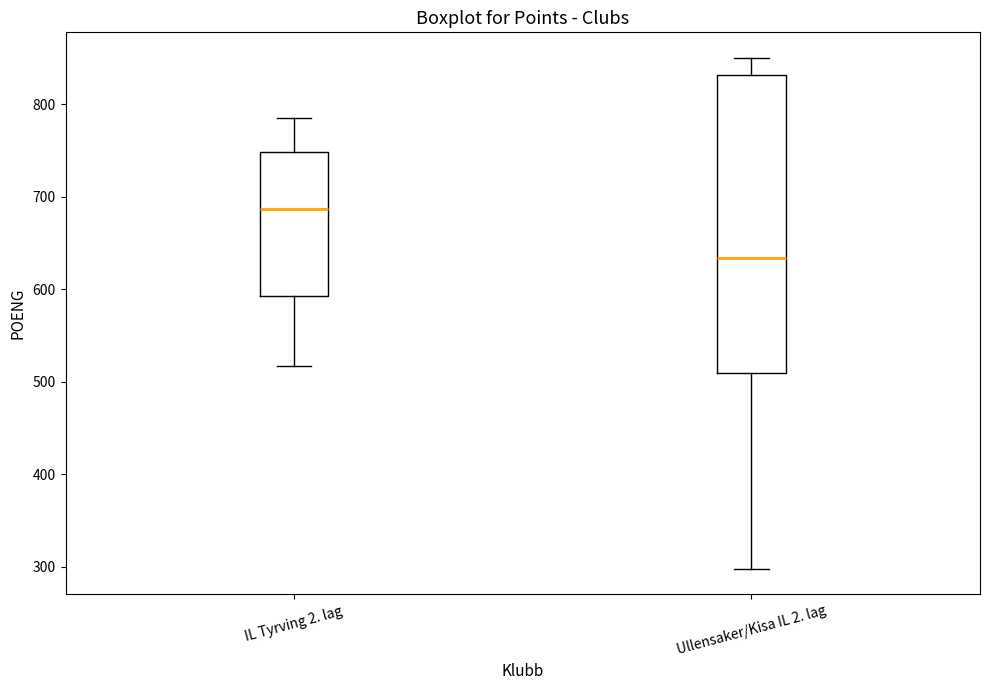

Which box's median line is the highest?

IL Tyrving 2. lag